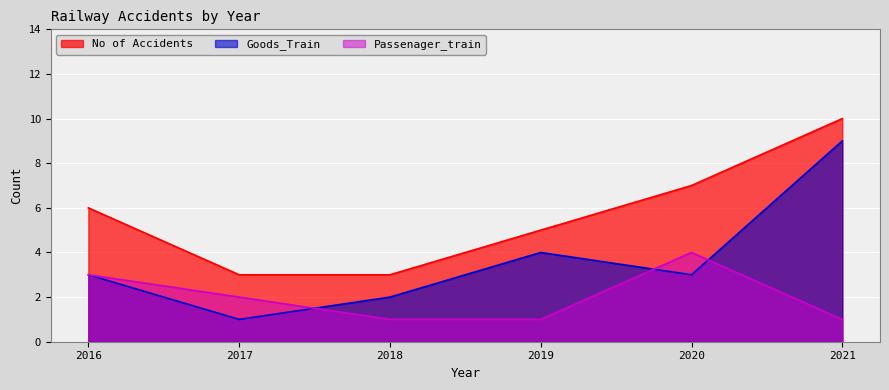

At which category is the sum across all series the highest?

2021